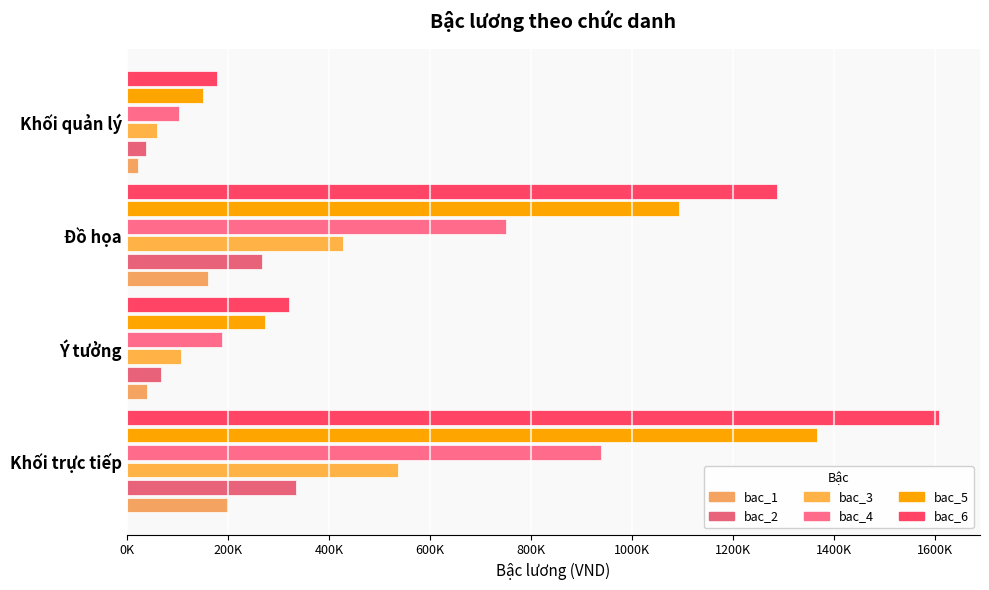

How many groups of bars are there?

4